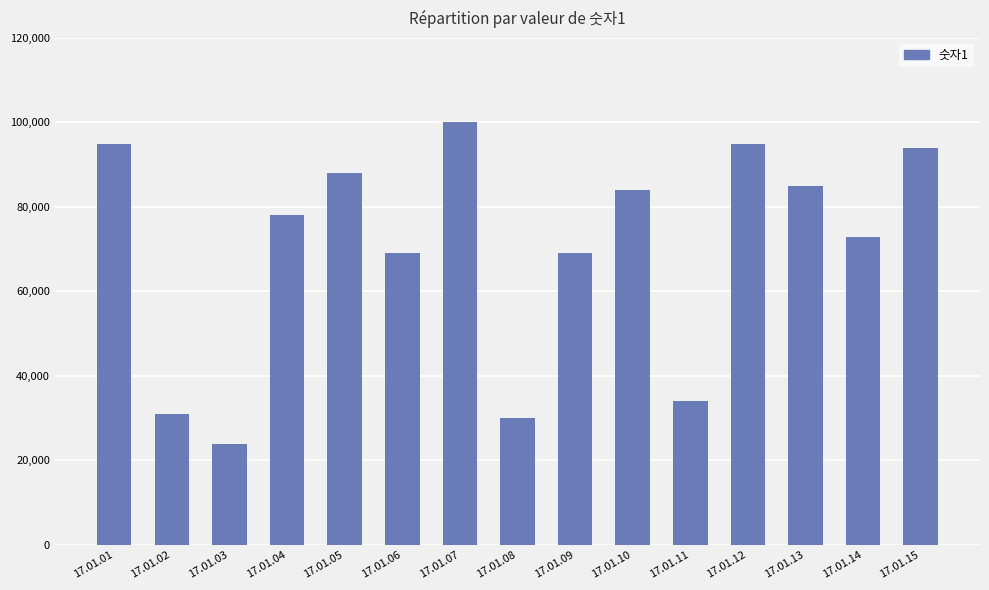

How many values are below 78000?

7